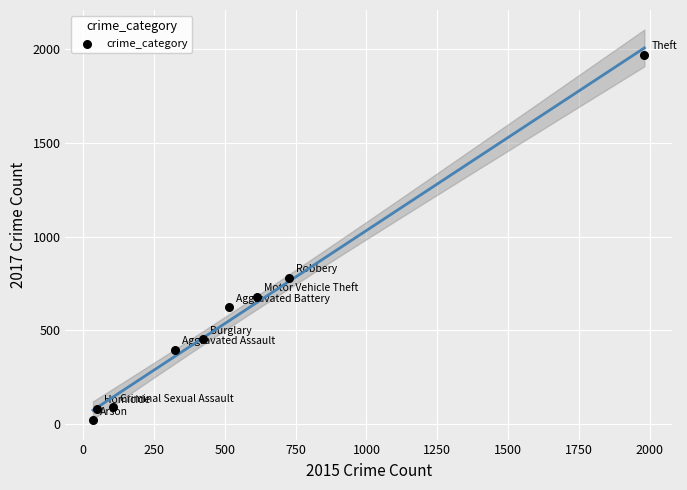

What is the average X value?

530